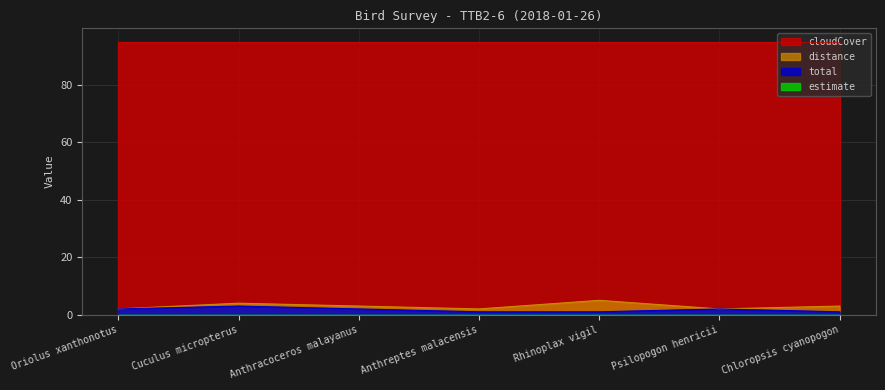

Which series has the widest spread of values?

distance